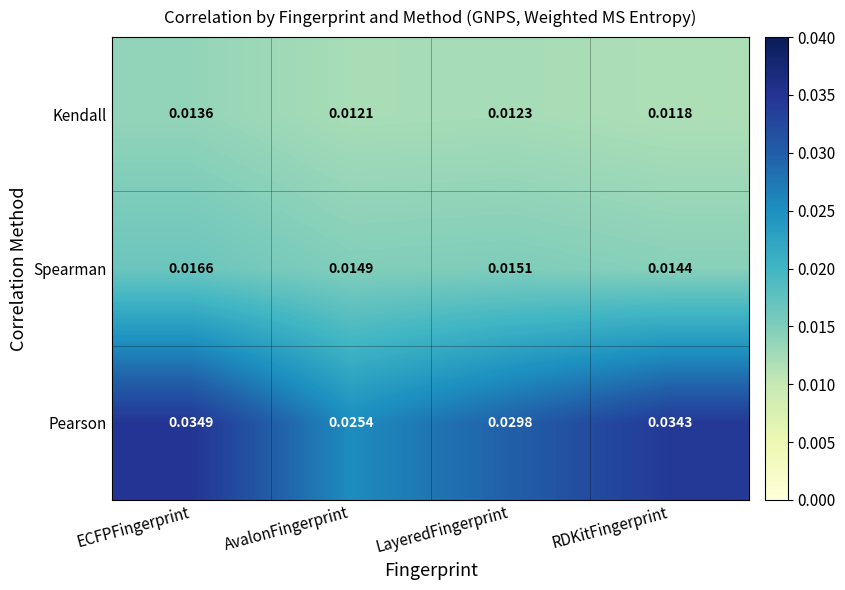

List the series in order of their overall mean, lowest first.

Kendall, Spearman, Pearson